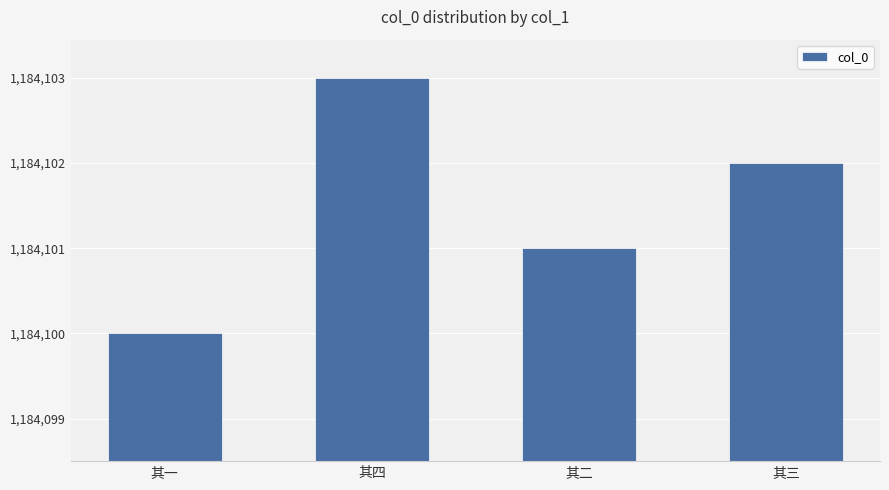

At which category does the chart reach its peak across all series?

其四